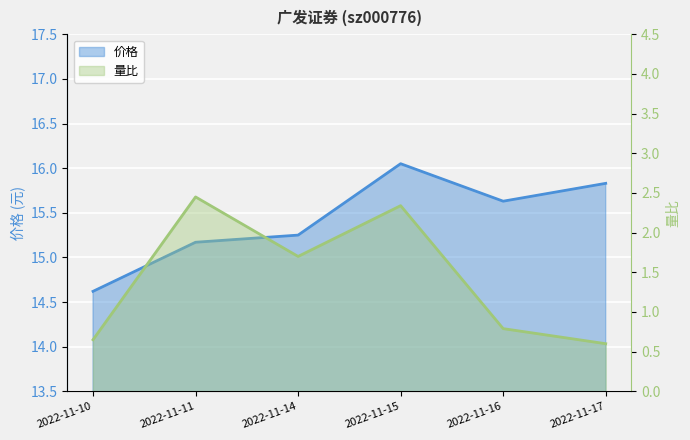

True or false: 量比 has more than 0 interior local peaks.

True